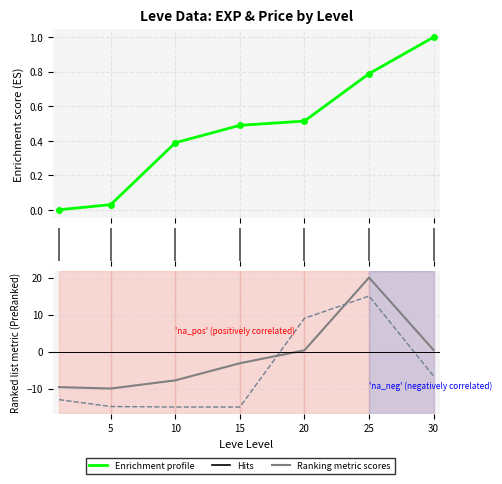

After their last crossing, which series has the higher values: Enrichment profile or Ranking metric scores?

Enrichment profile